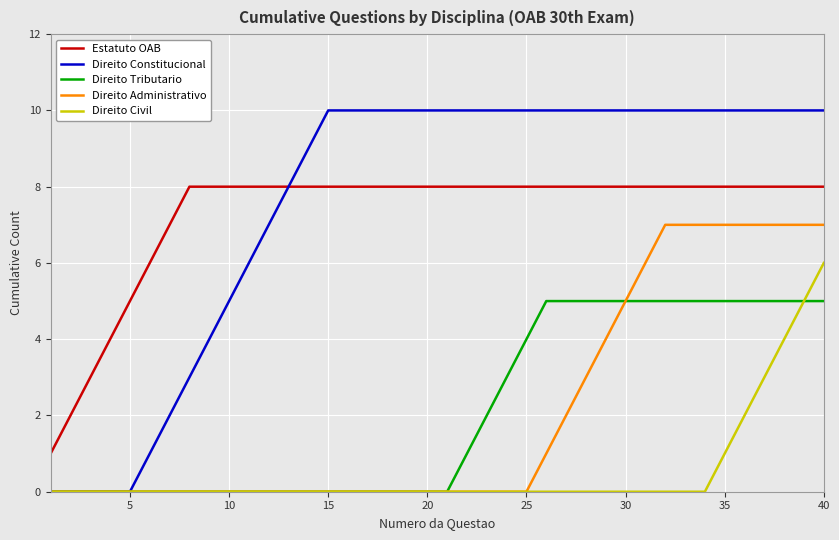

What are all the series names shown in the legend?

Estatuto OAB, Direito Constitucional, Direito Tributario, Direito Administrativo, Direito Civil